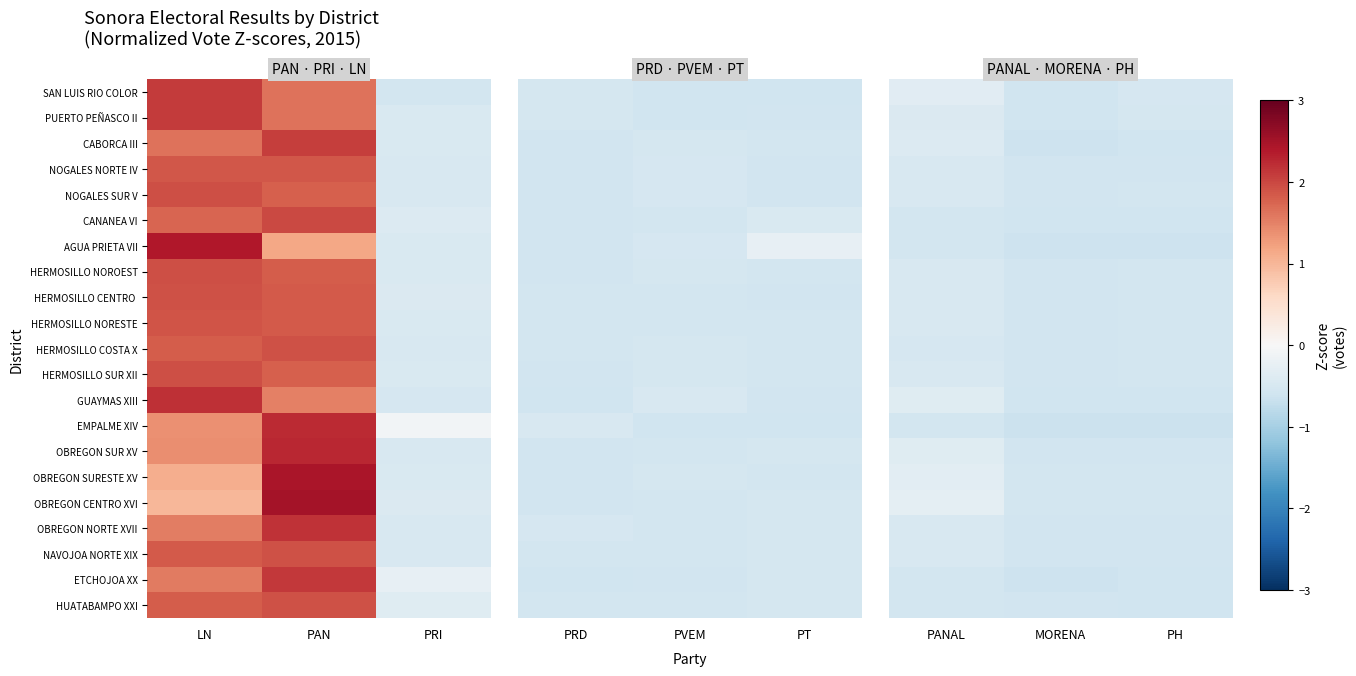

How many series are shown in this chart?

21